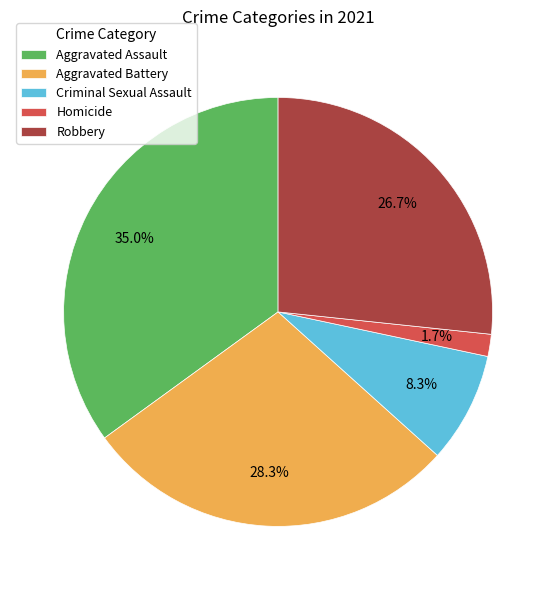

To the nearest percent, what is the average slice percentage?

20%